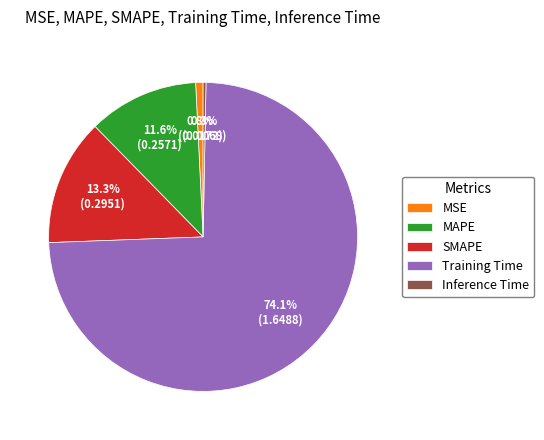

Is it true that MSE is 1% of the pie?

True